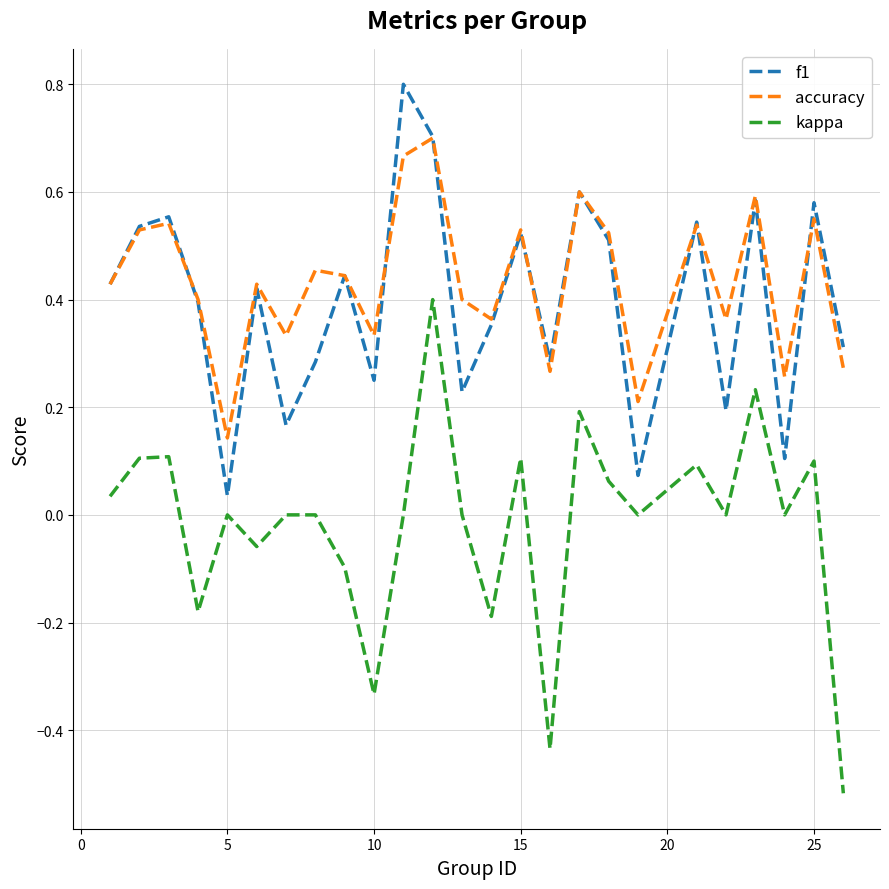

Which series has the widest spread of values?

kappa